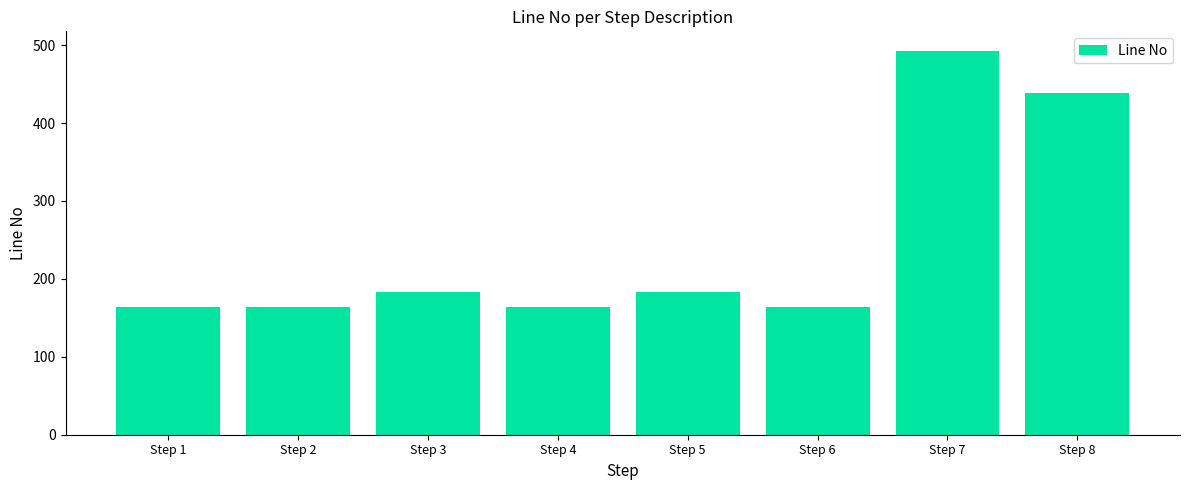

What is the difference between the maximum and minimum values?

329